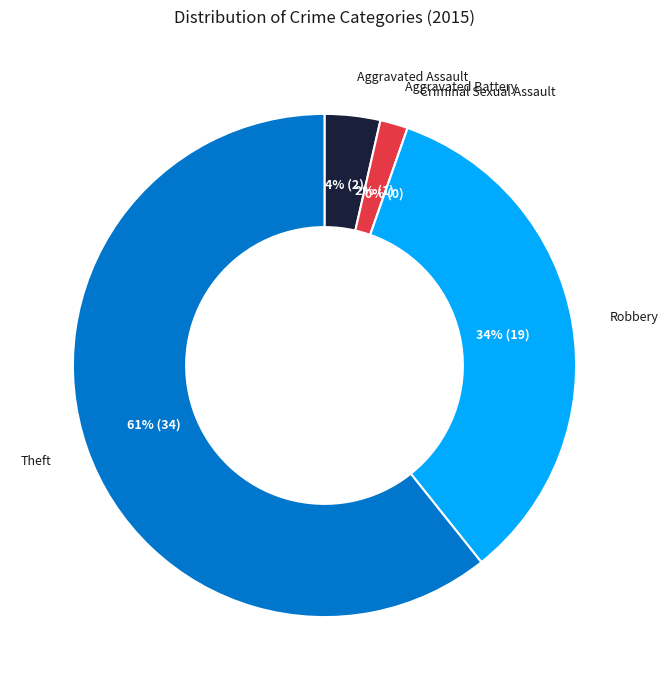

Which slice is the smallest?

Criminal Sexual Assault